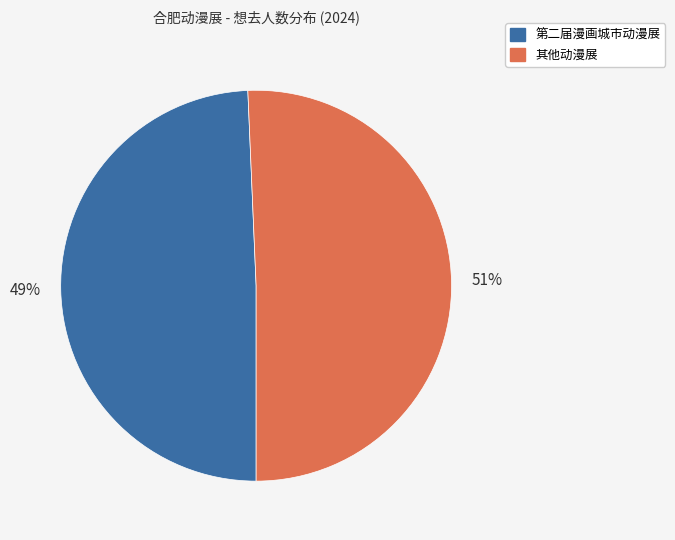

To the nearest percent, what is the average slice percentage?

50%